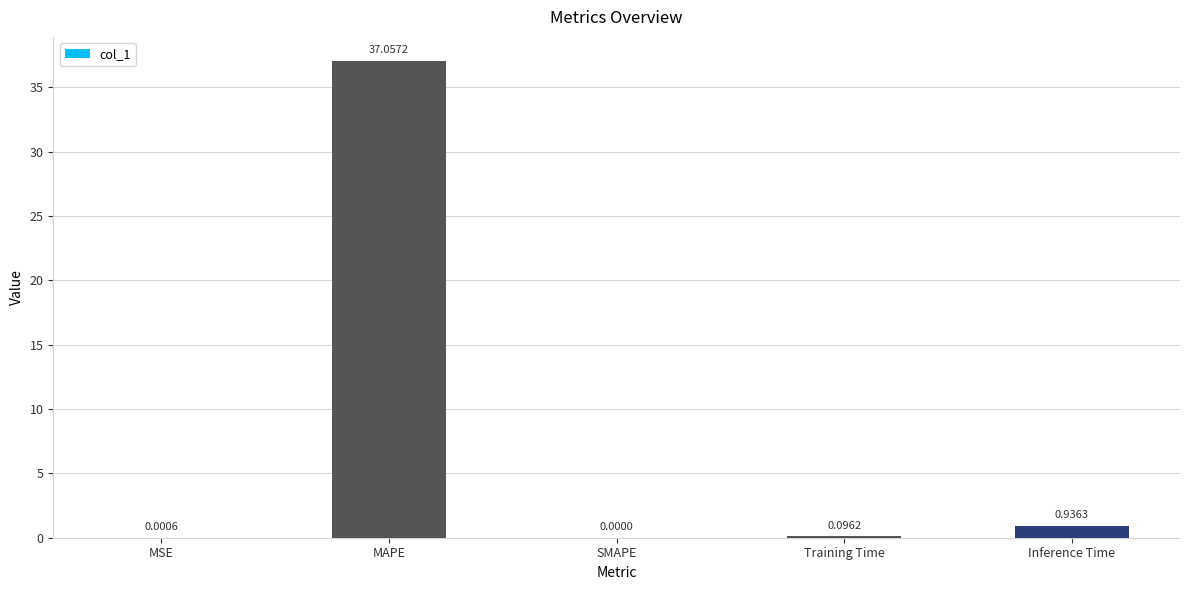

Where is the data nearest to the value 18?

Inference Time